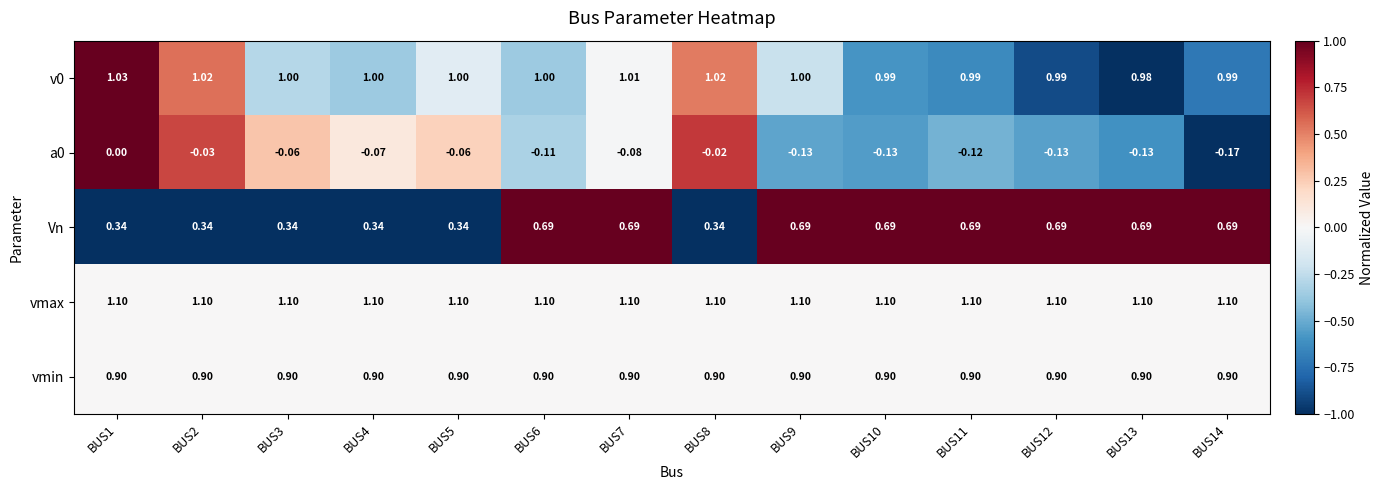

Which series has the largest range (max minus min)?

Vn